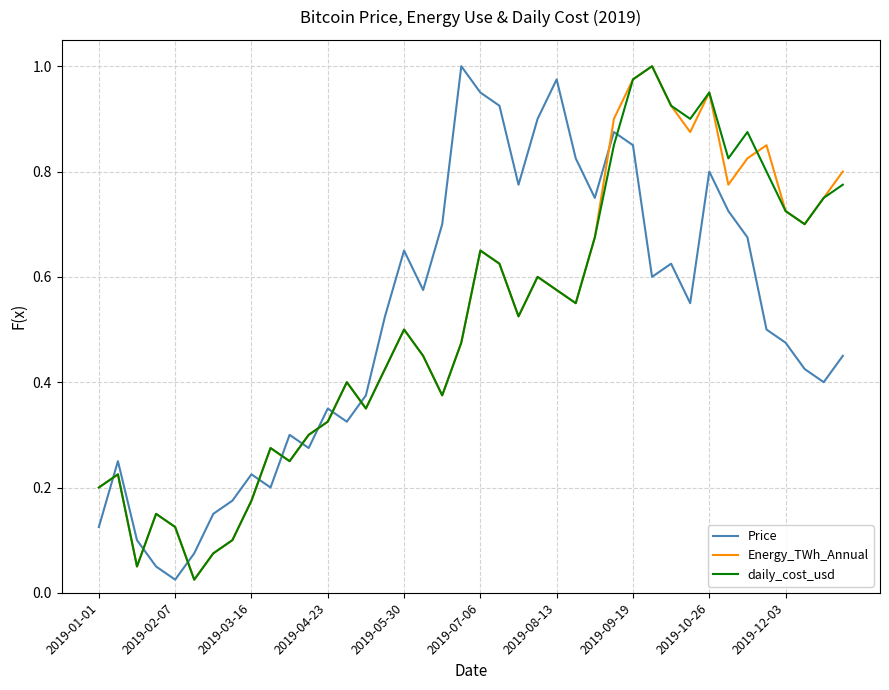

True or false: Energy_TWh_Annual and Price cross at least once.

True